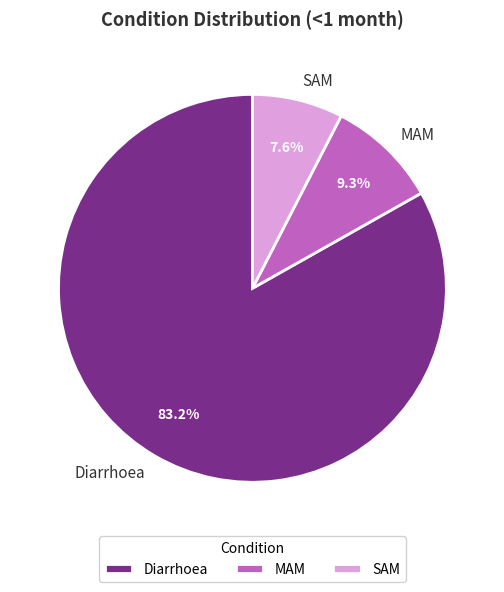

What is the largest slice in the pie chart?

Diarrhoea